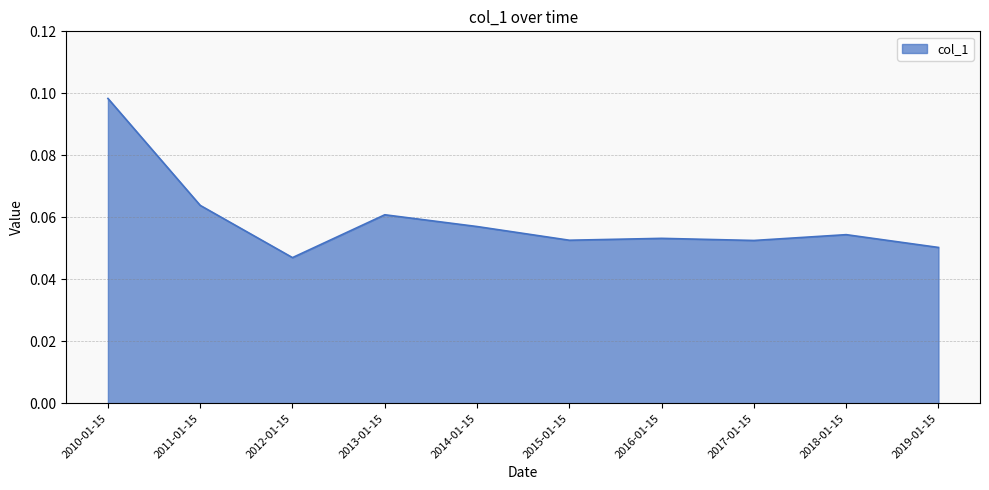

How many values are between 0 and 1?

10